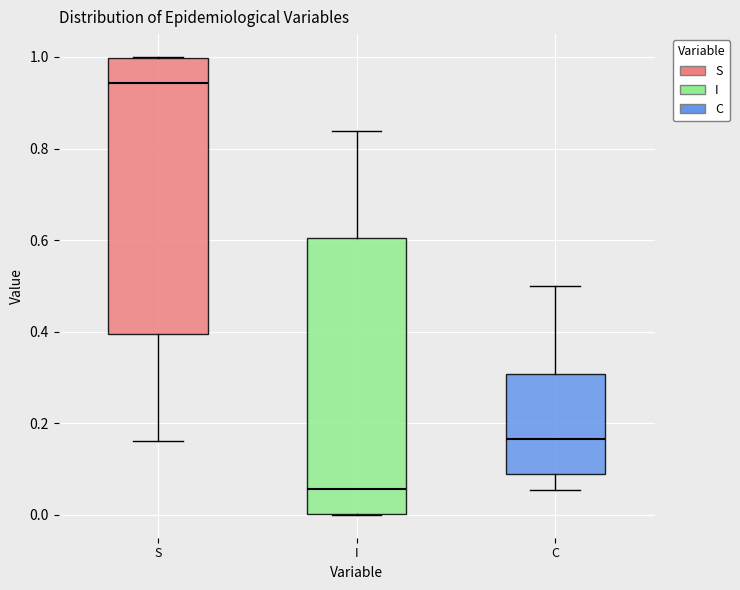

Reading left to right, read every box against the y-axis: the position of its median line, the range the box covers, and the ends of its whiskers. The values are not printed on the chart, so give them approximately, as read against the axis.

S: median 0.94, box 0.40 to 1.00, whiskers 0.16 to 1.00
I: median 0.06, box 0.00 to 0.60, whiskers 0.00 to 0.84
C: median 0.16, box 0.08 to 0.30, whiskers 0.06 to 0.50